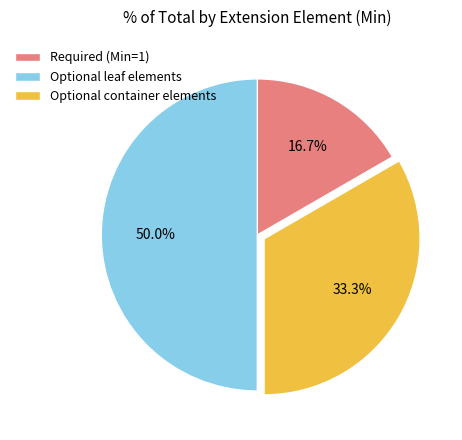

Which category has the biggest portion of the pie?

Optional leaf elements